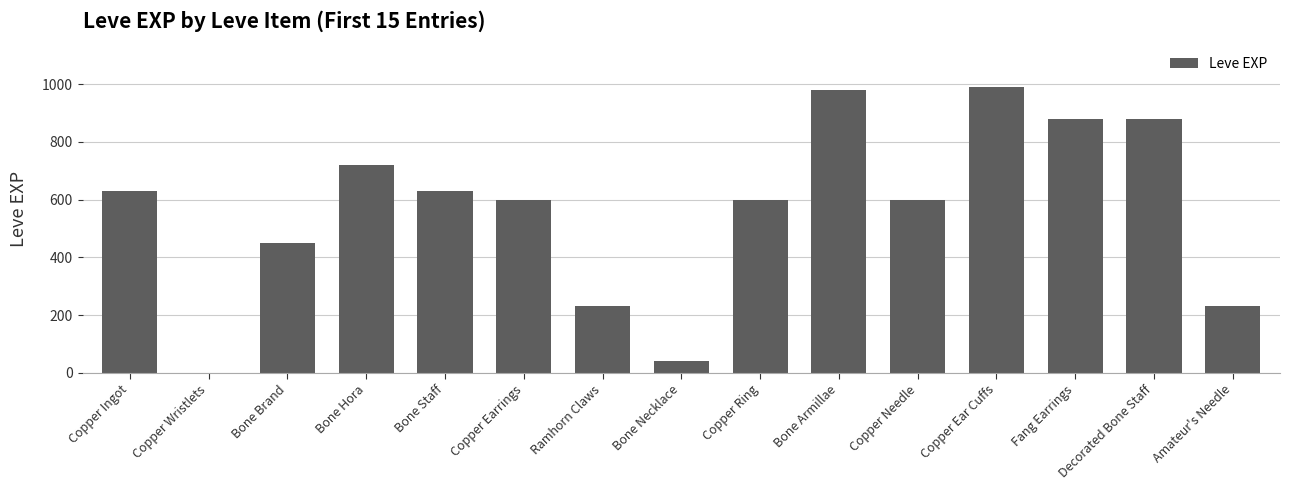

Are the bars grouped side by side (vs. stacked)?

No